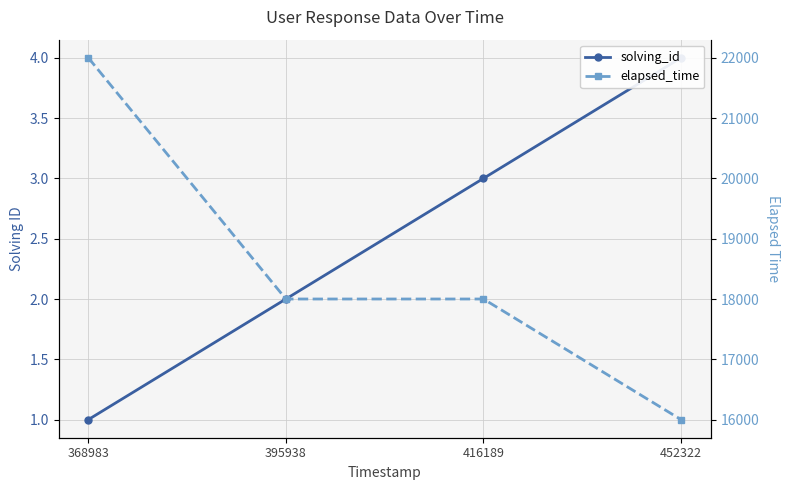

What is the sum of the solving_id values at 368983 and 395938?

3